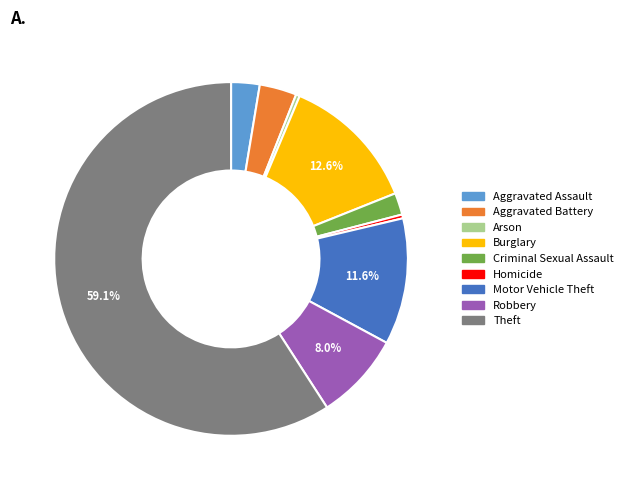

What percentage is the Robbery slice, to the nearest percent?

8%